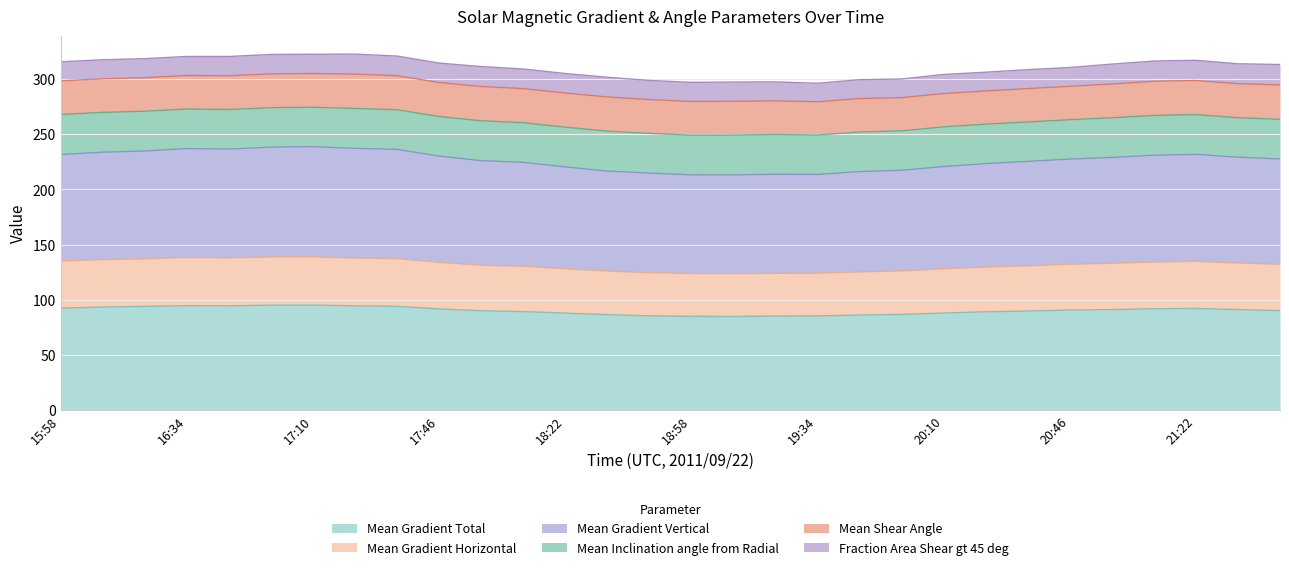

True or false: Mean Gradient Horizontal and Mean Gradient Vertical cross at least once.

False